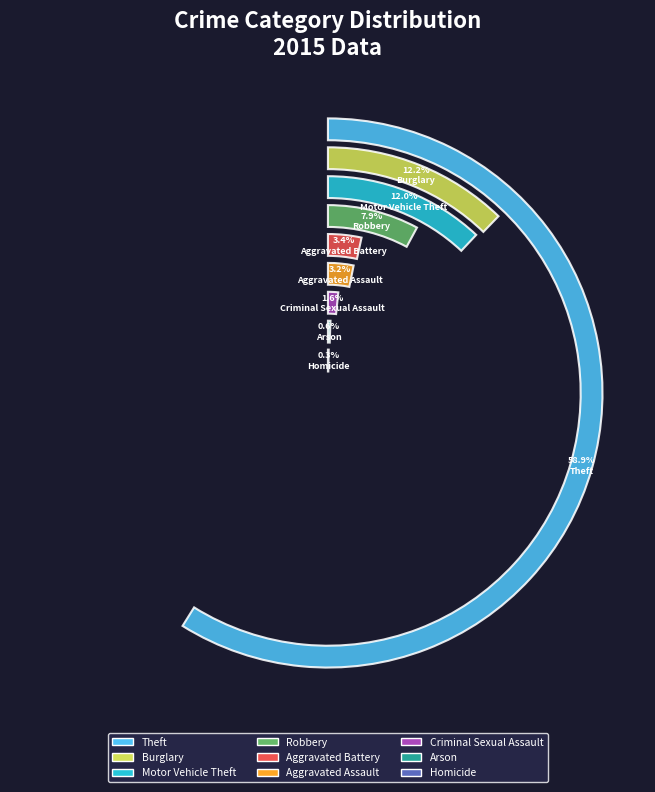

To the nearest percent, what percentage of the pie is Theft?

59%